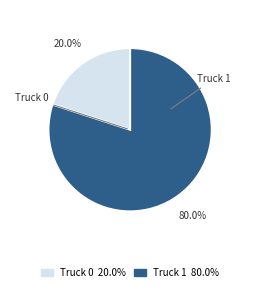

Does Truck 0 account for over 50% of the chart?

No